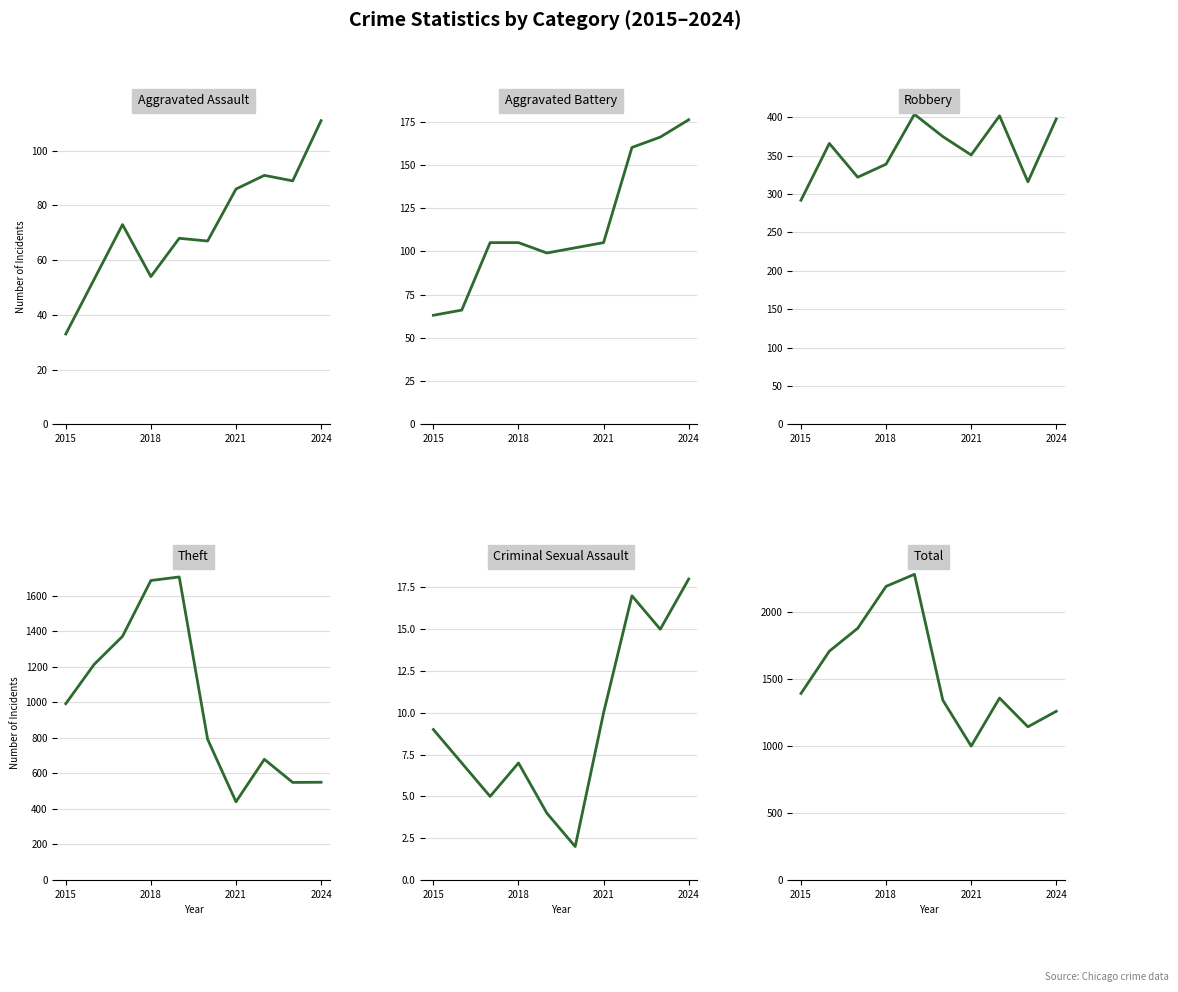

Is the value of Theft at 8 greater than the value of Robbery at 7?

Yes